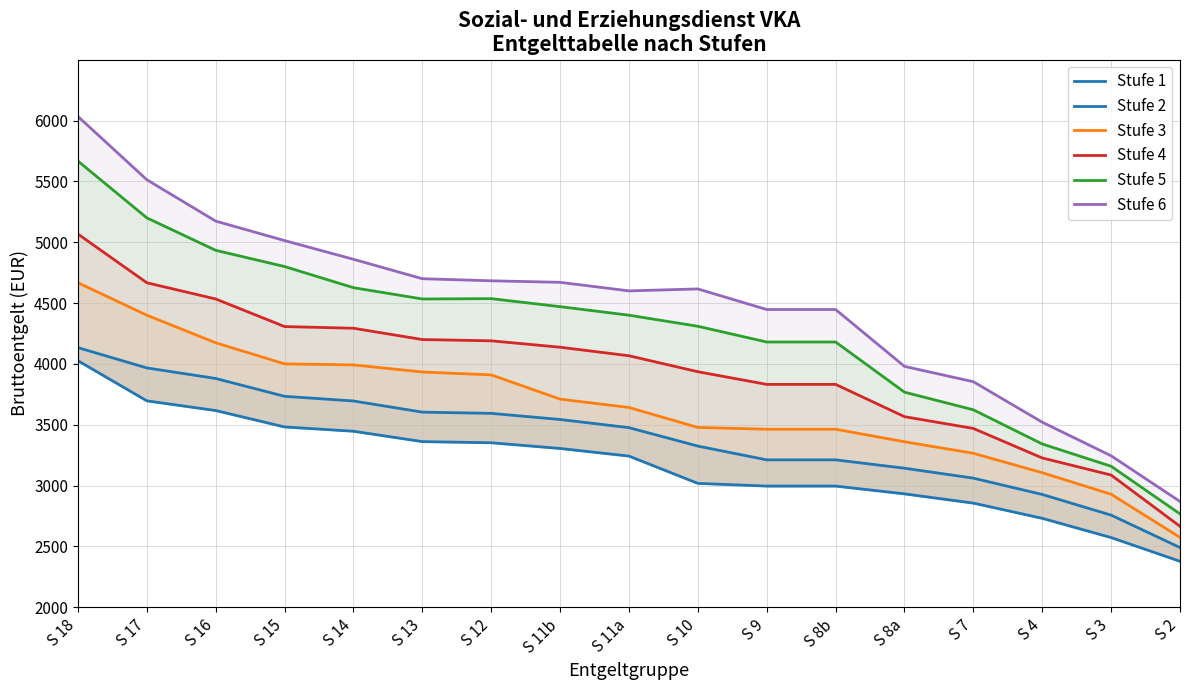

How many values in the Stufe 6 series are below 4616?

8